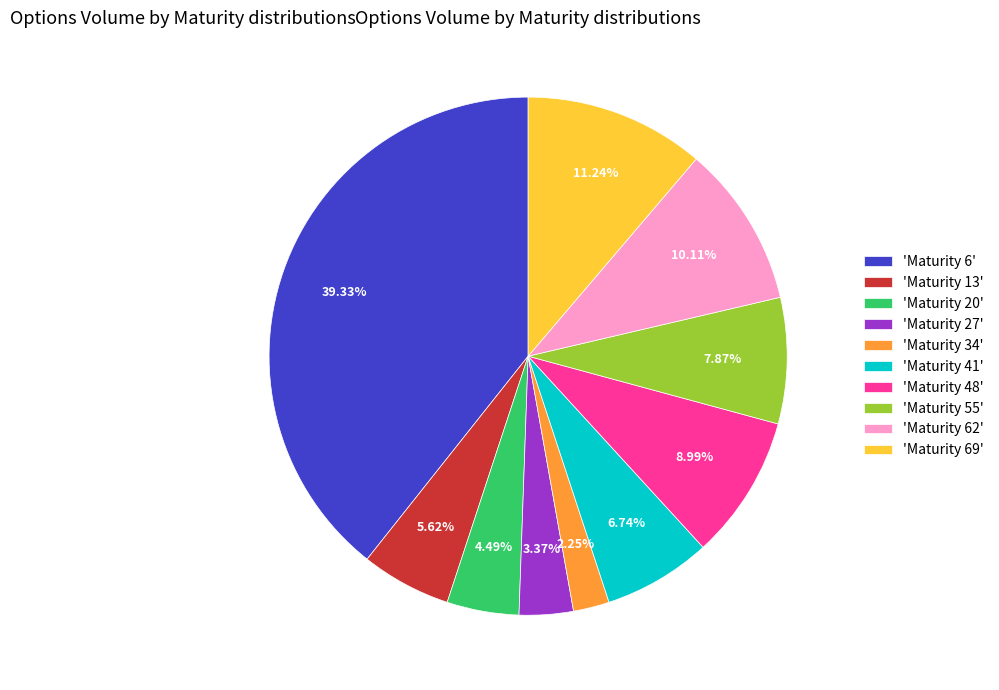

Approximately how many times larger is the value at 'Maturity 48' compared to 'Maturity 13'?

1.6